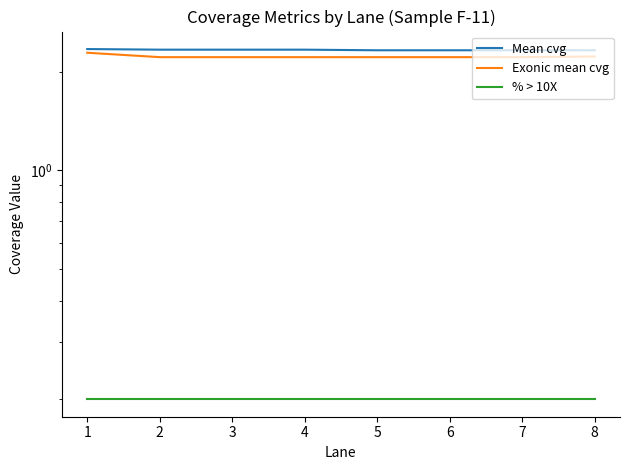

At which label is % > 10X closest to 0?

1